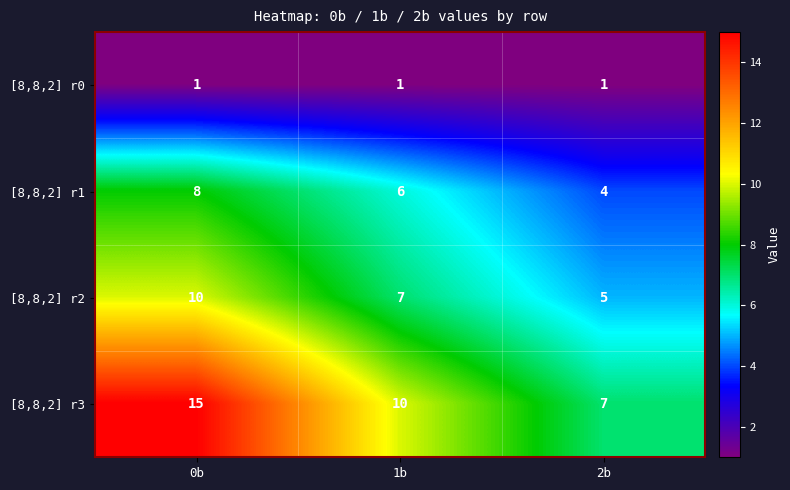

Count the number of data series in this chart.

4